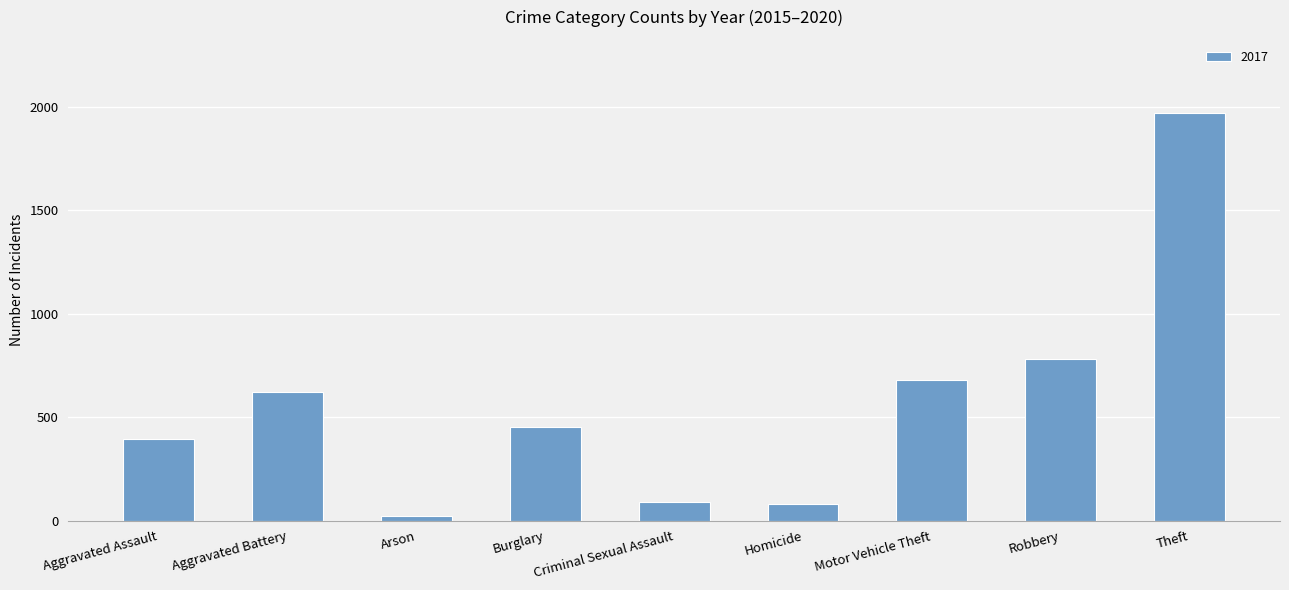

True or false: the data shows 82 at Homicide.

True